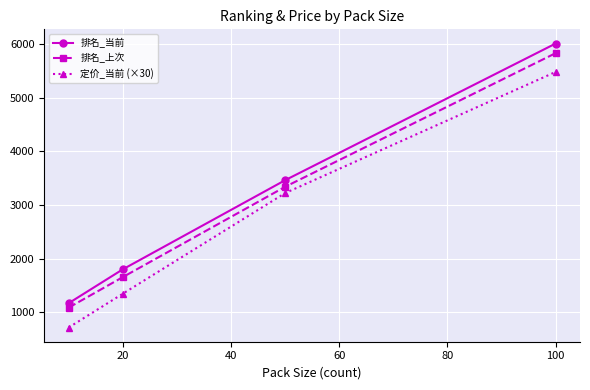

What is the average value of the 排名_上次 series?

2976.8